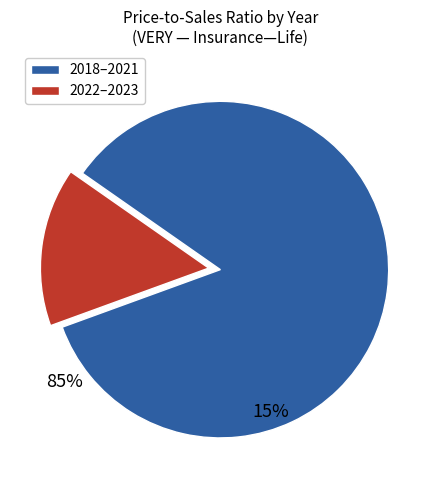

How many segments does this pie chart have?

2